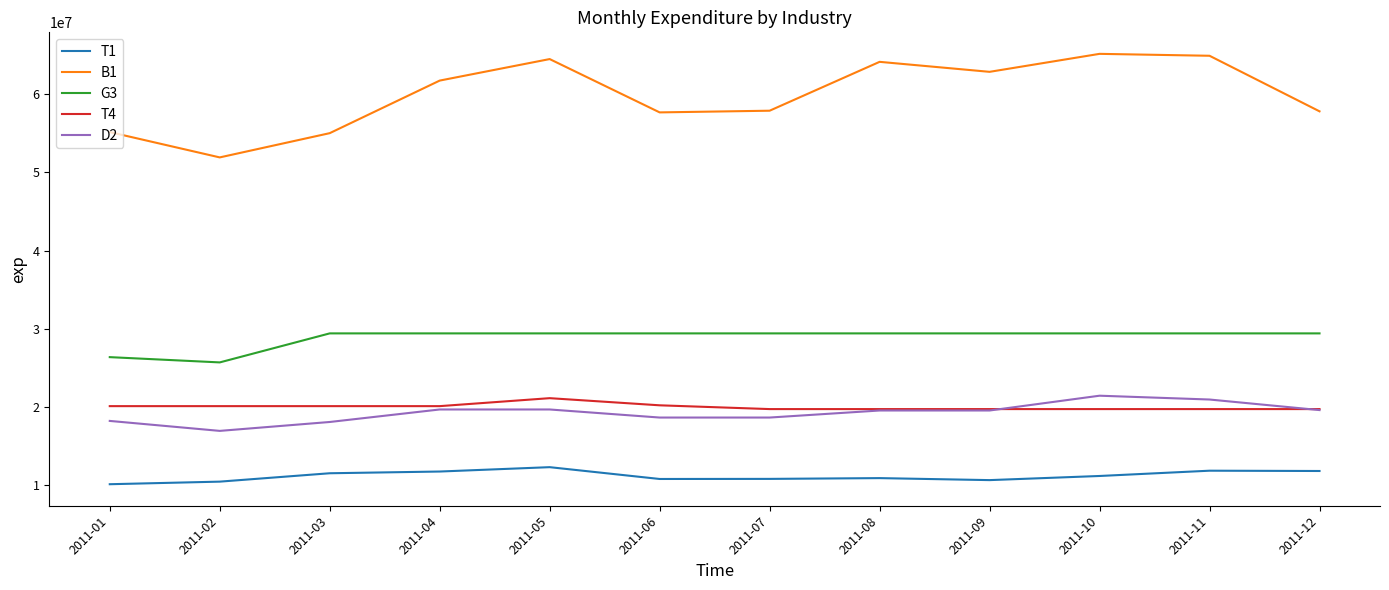

What are all the series names shown in the legend?

T1, B1, G3, T4, D2